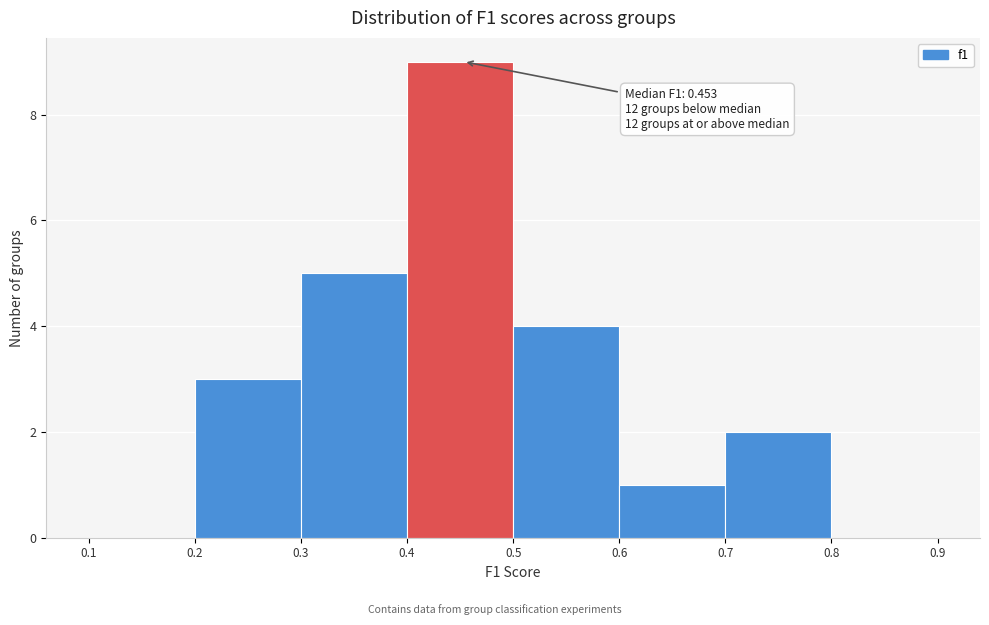

Over which range of the x-axis is the bar tallest?

0.4 to 0.5